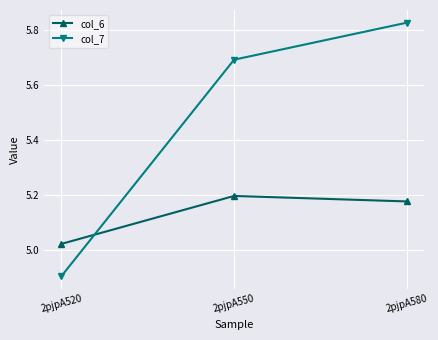

What is the difference between the highest and lowest values at 2pjpA550?

0.5